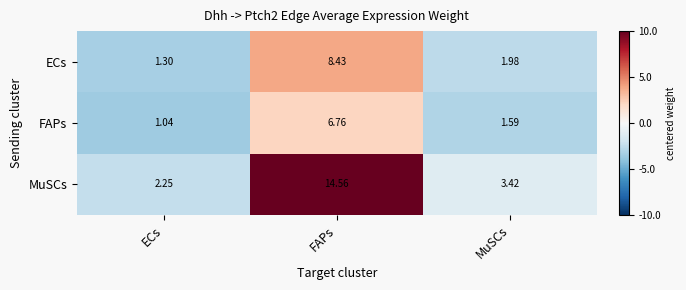

Which category has the highest value across all series?

FAPs